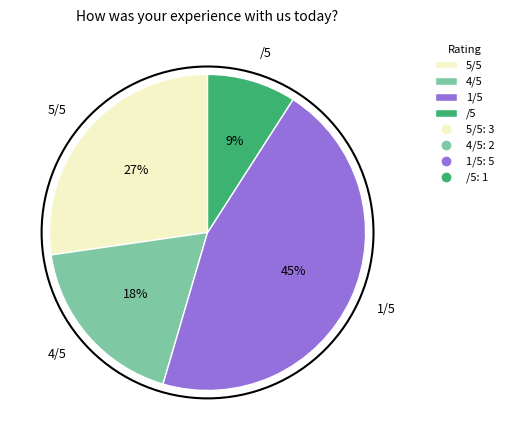

Is it true that 4/5 is 18% of the pie?

True